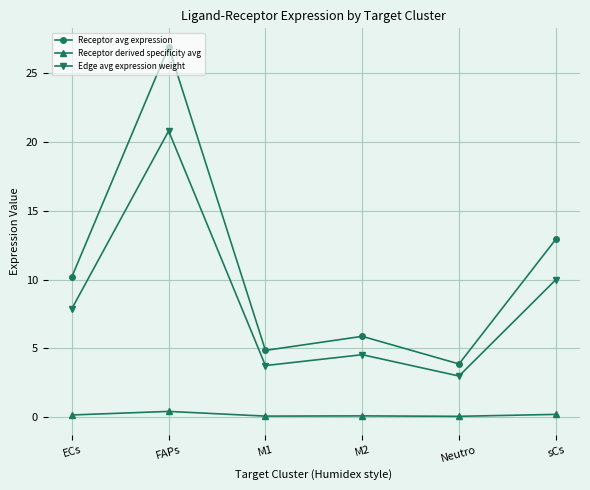

True or false: Receptor derived specificity avg and Edge avg expression weight cross at least once.

False